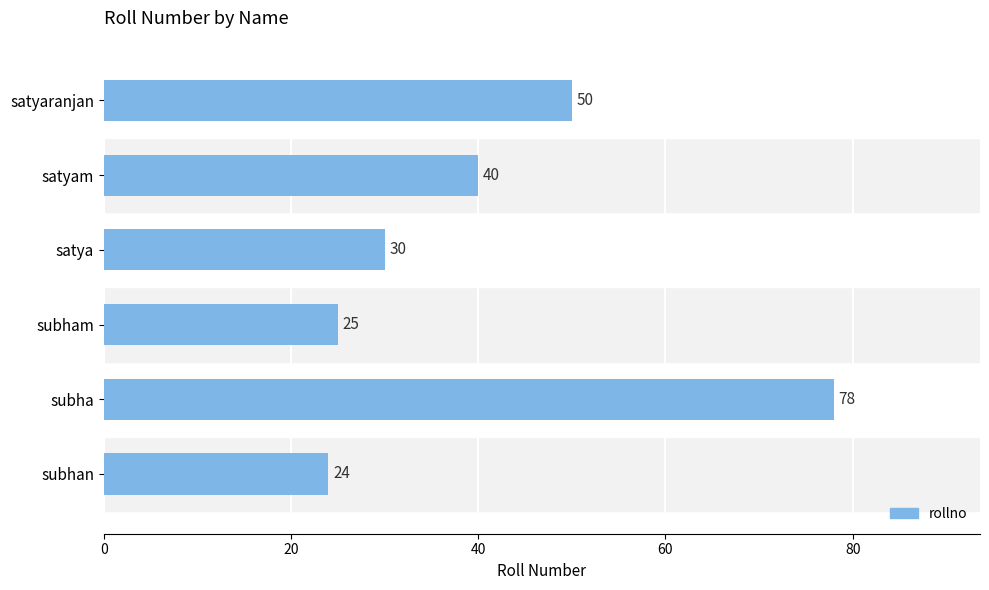

What is the sum of all values?

247